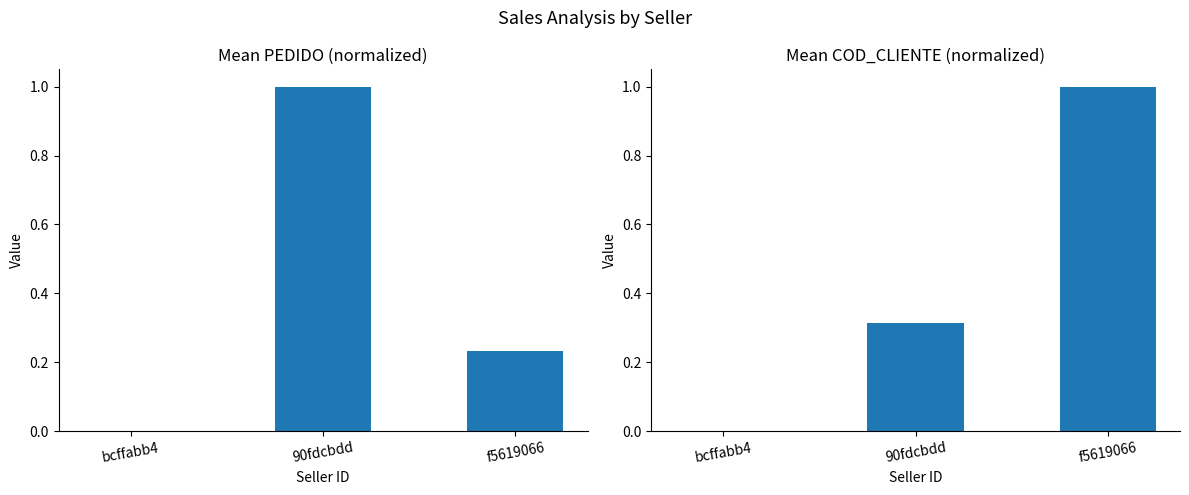

What is the sum of all Norm COD_CLIENTE values?

1.3